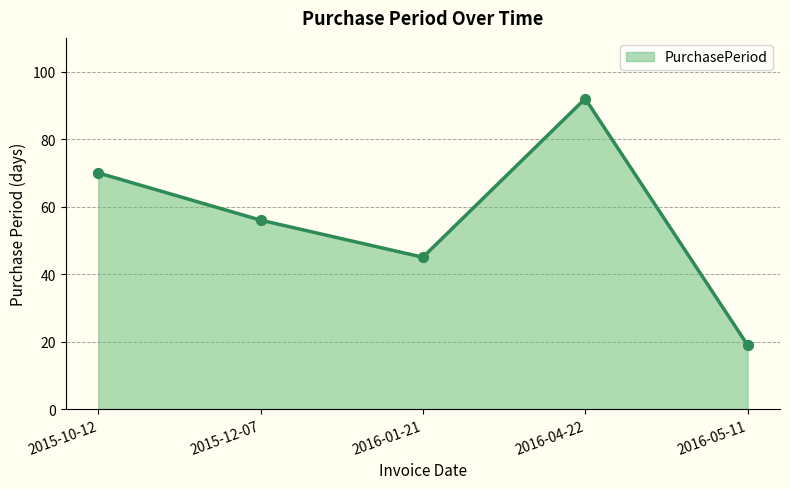

Which has a higher value, 2015-12-07 or 2016-01-21?

2015-12-07